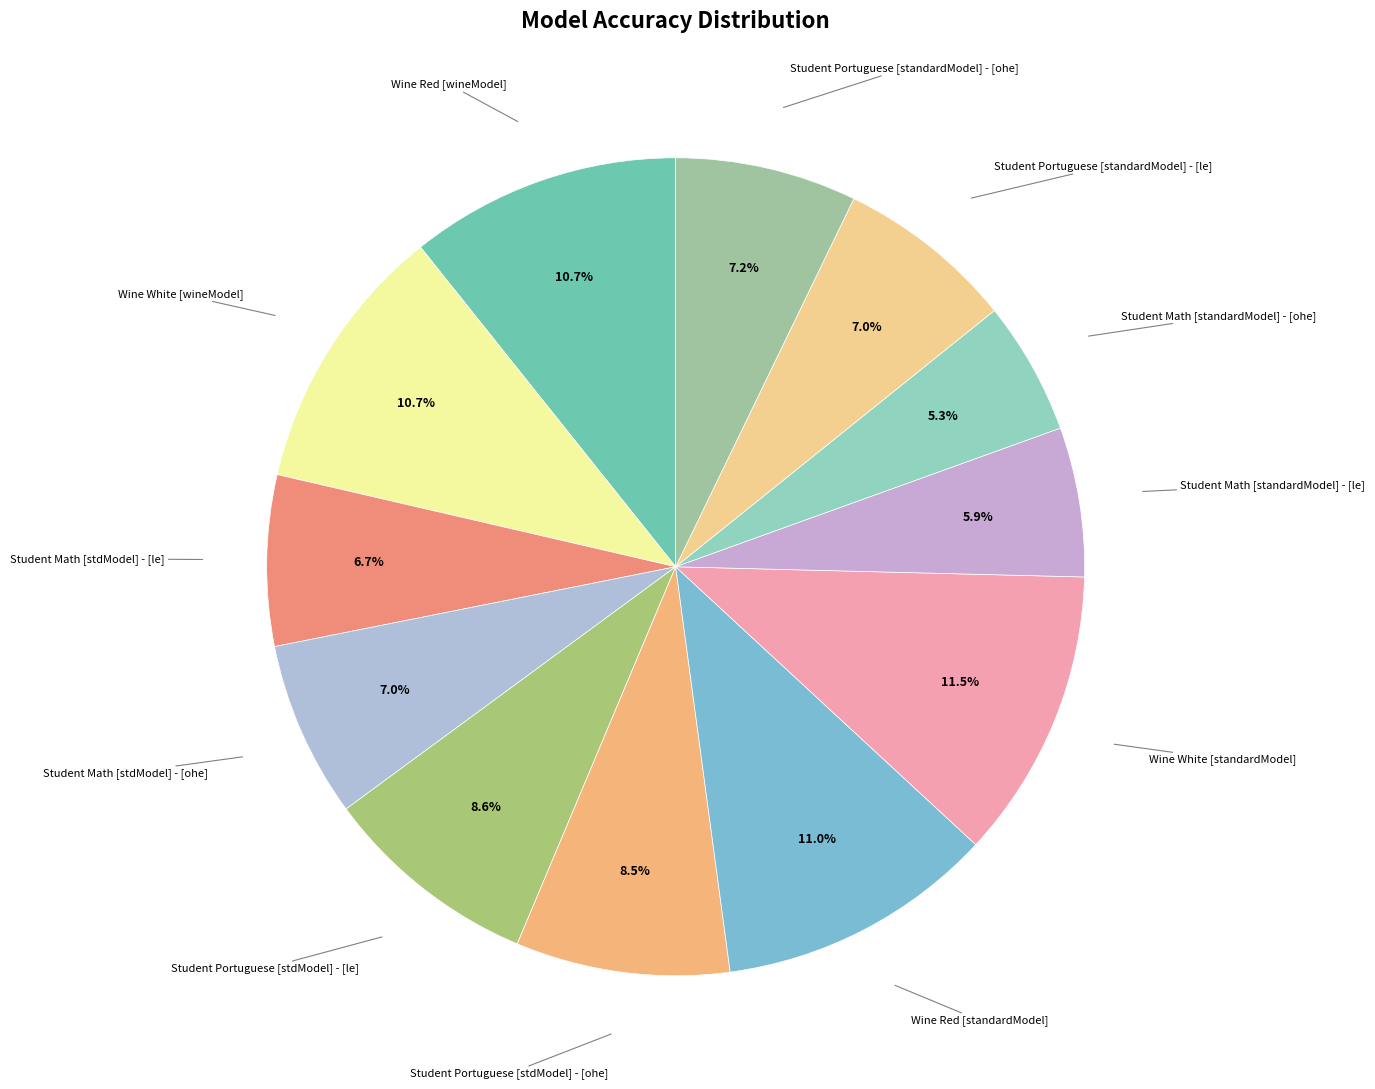

Count the number of slices in the pie.

12